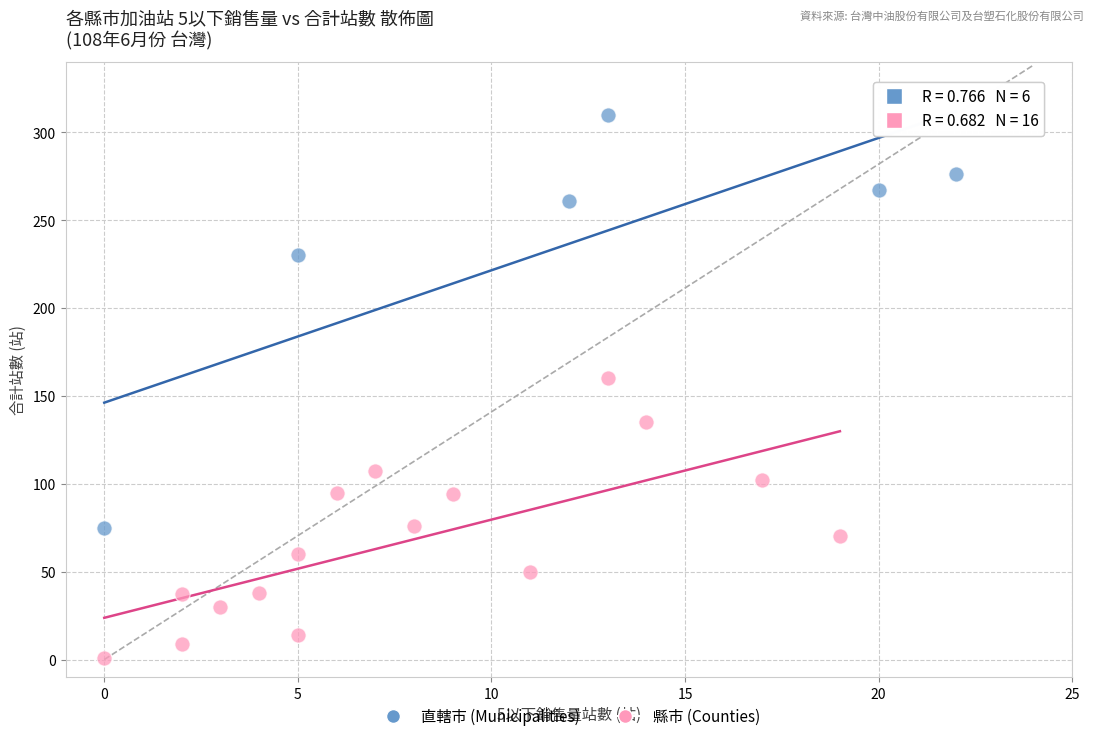

What are all the series names shown in the legend?

直轄市 (Municipalities), 縣市 (Counties)